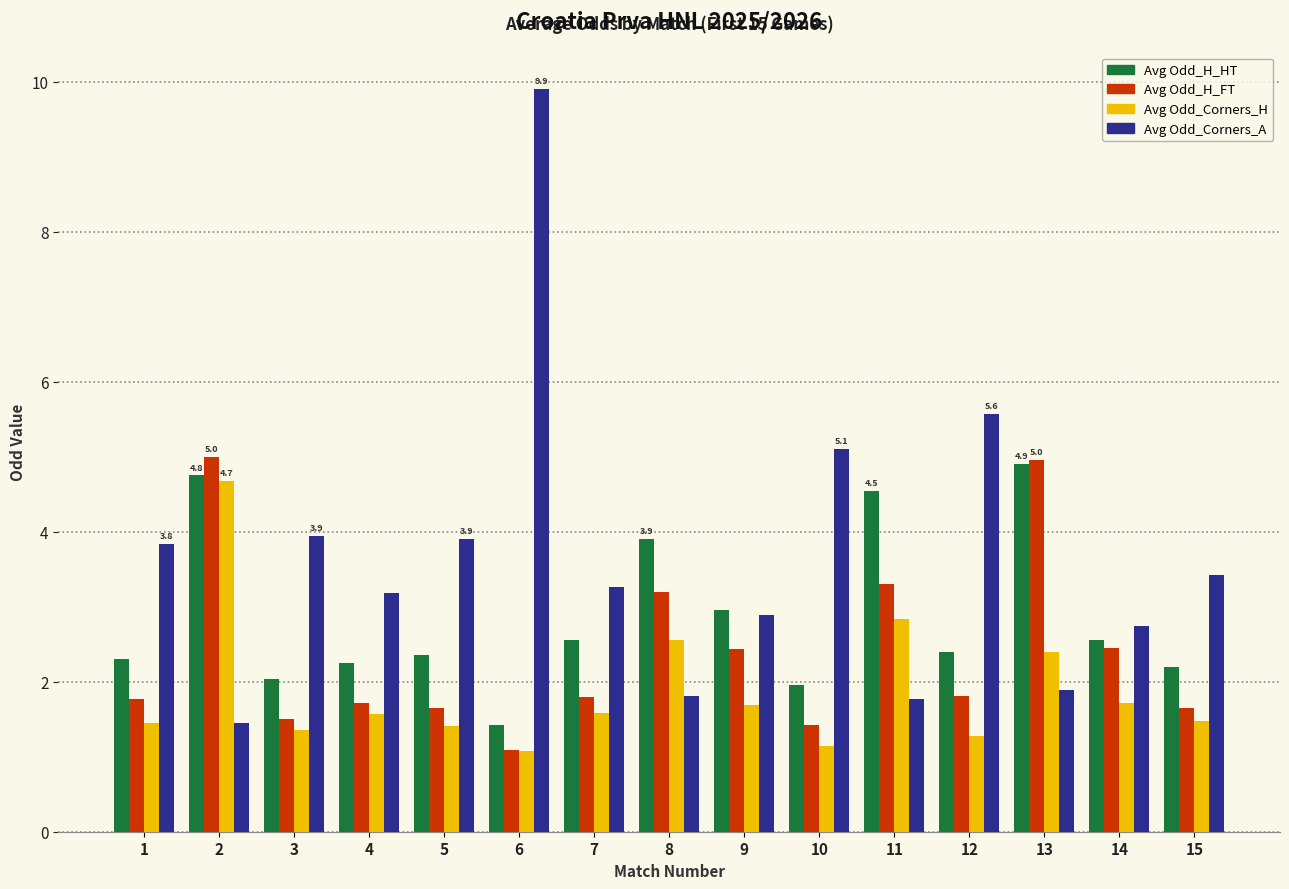

What is the value of the Avg Odd_Corners_H bar at the 10th from the left?

1.1